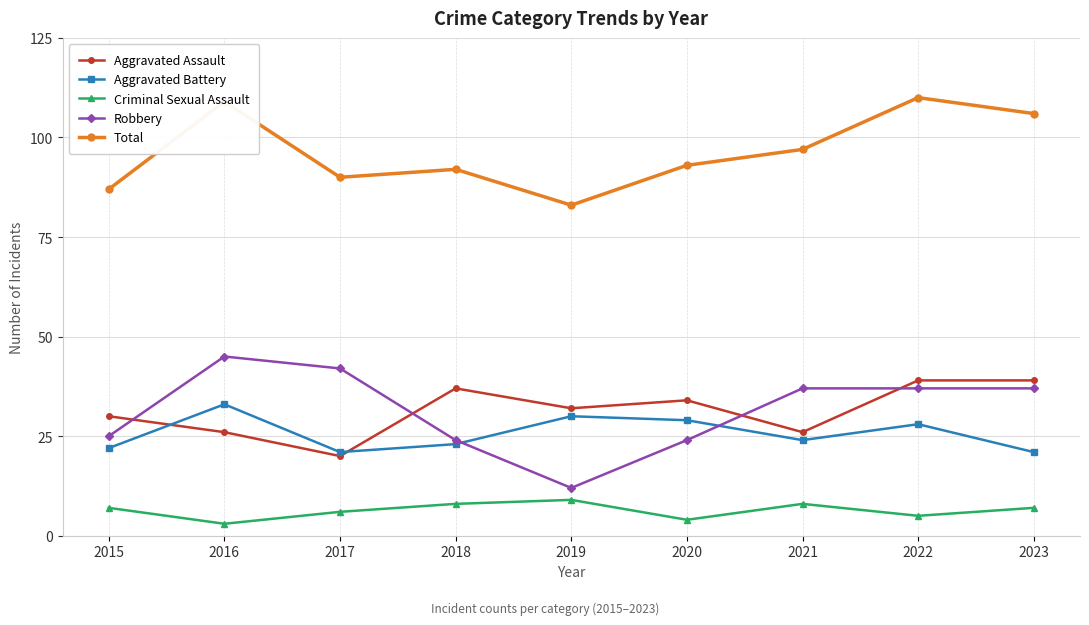

Which series has the largest total across all categories?

Total